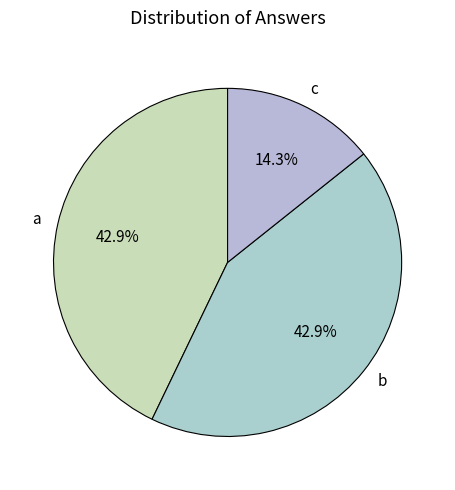

Approximately how many times larger is the value at a compared to c?

3.0